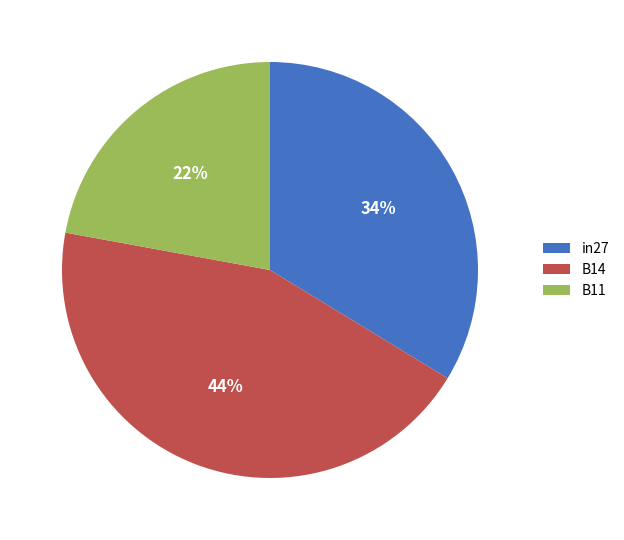

Which has a higher value, in27 or B14?

B14